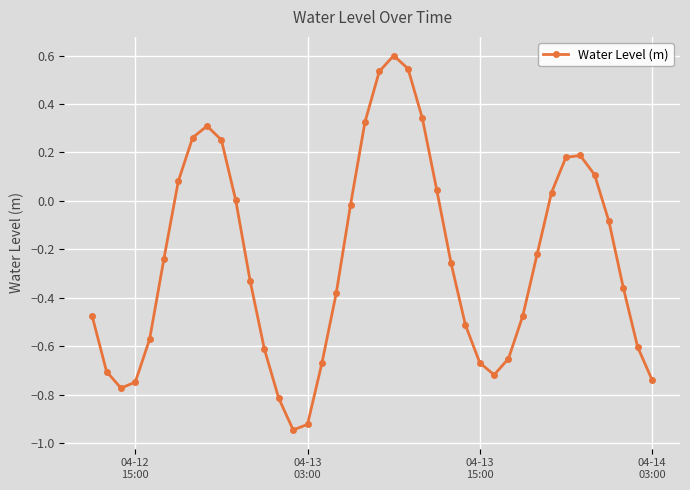

How many distinct data groups are displayed?

1